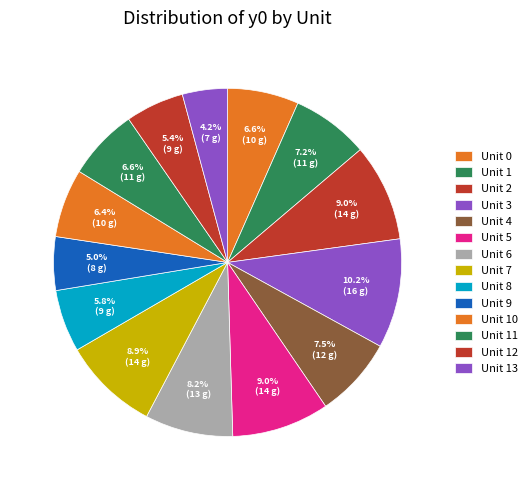

Between Unit 7 and Unit 5, which is larger?

Unit 5